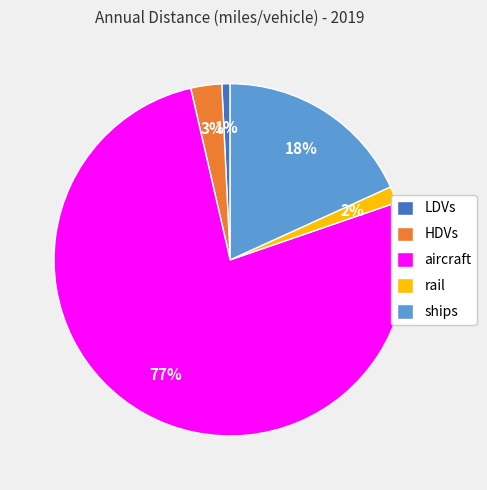

Which slice represents more than half of the pie?

aircraft